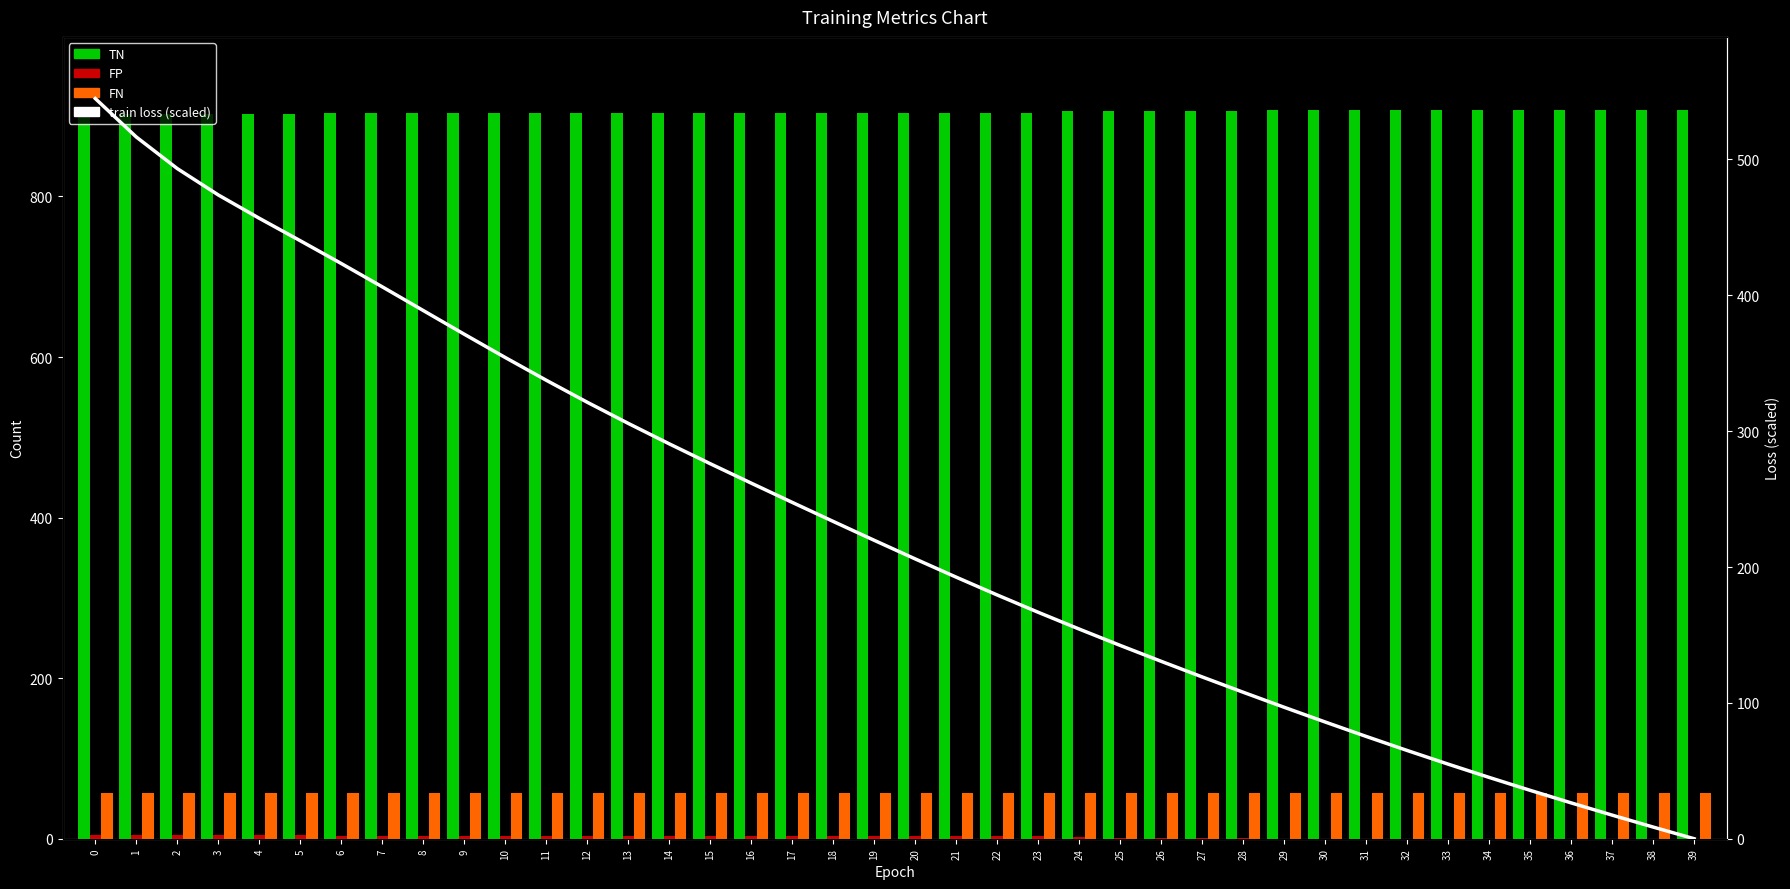

What is the difference between the maximum and minimum values in the TN series?

5.0